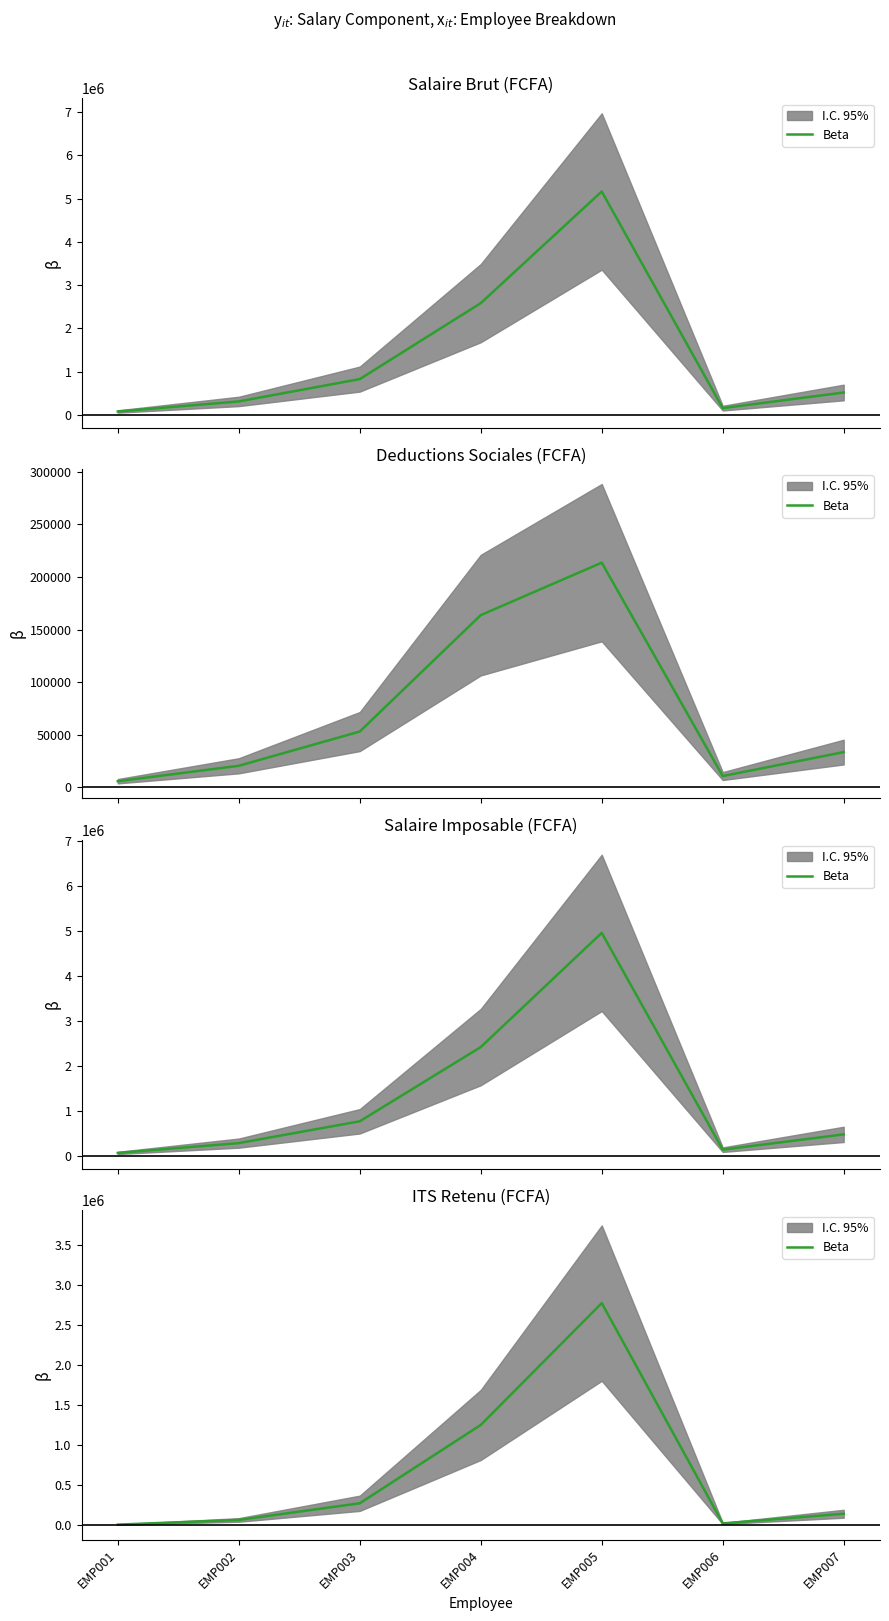

The chart shows a value of 59085 at EMP003. True or false?

False